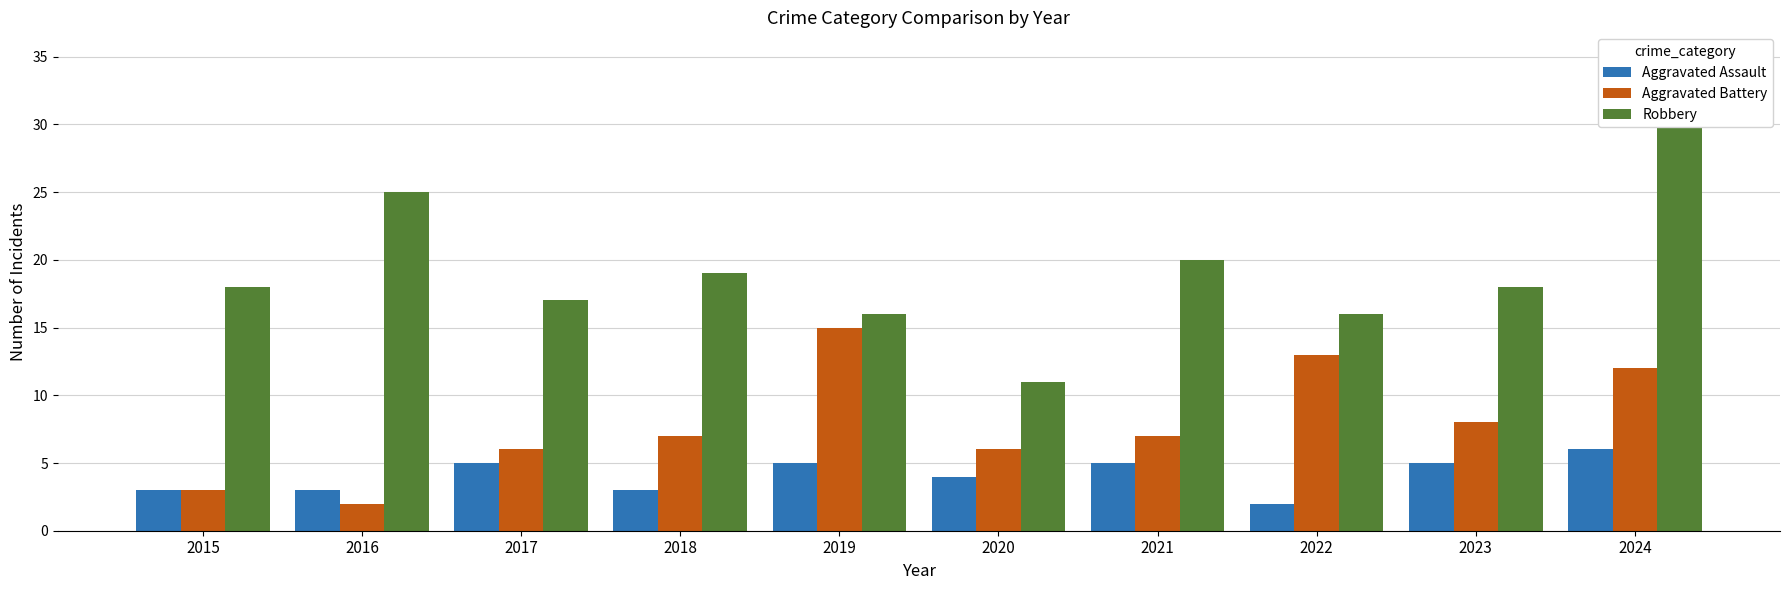

What are all the series names shown in the legend?

Aggravated Assault, Aggravated Battery, Robbery